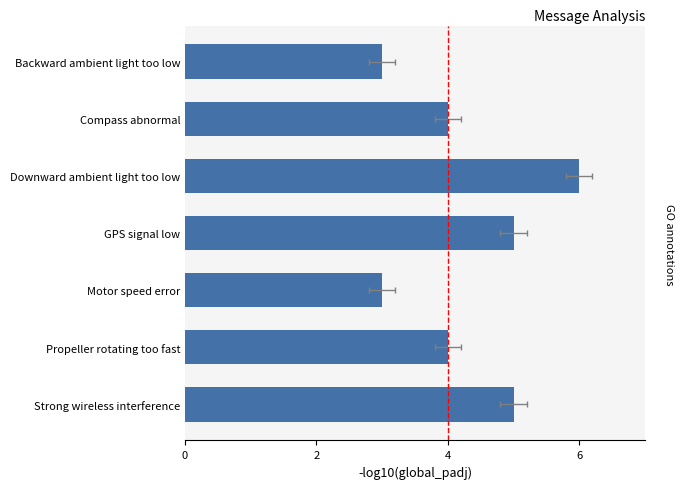

Approximately how many times larger is the value at 2 compared to 5?

1.0